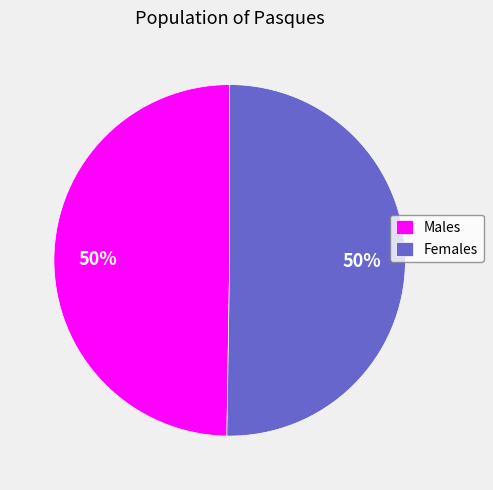

Is the sum of Females and Males greater than half?

Yes